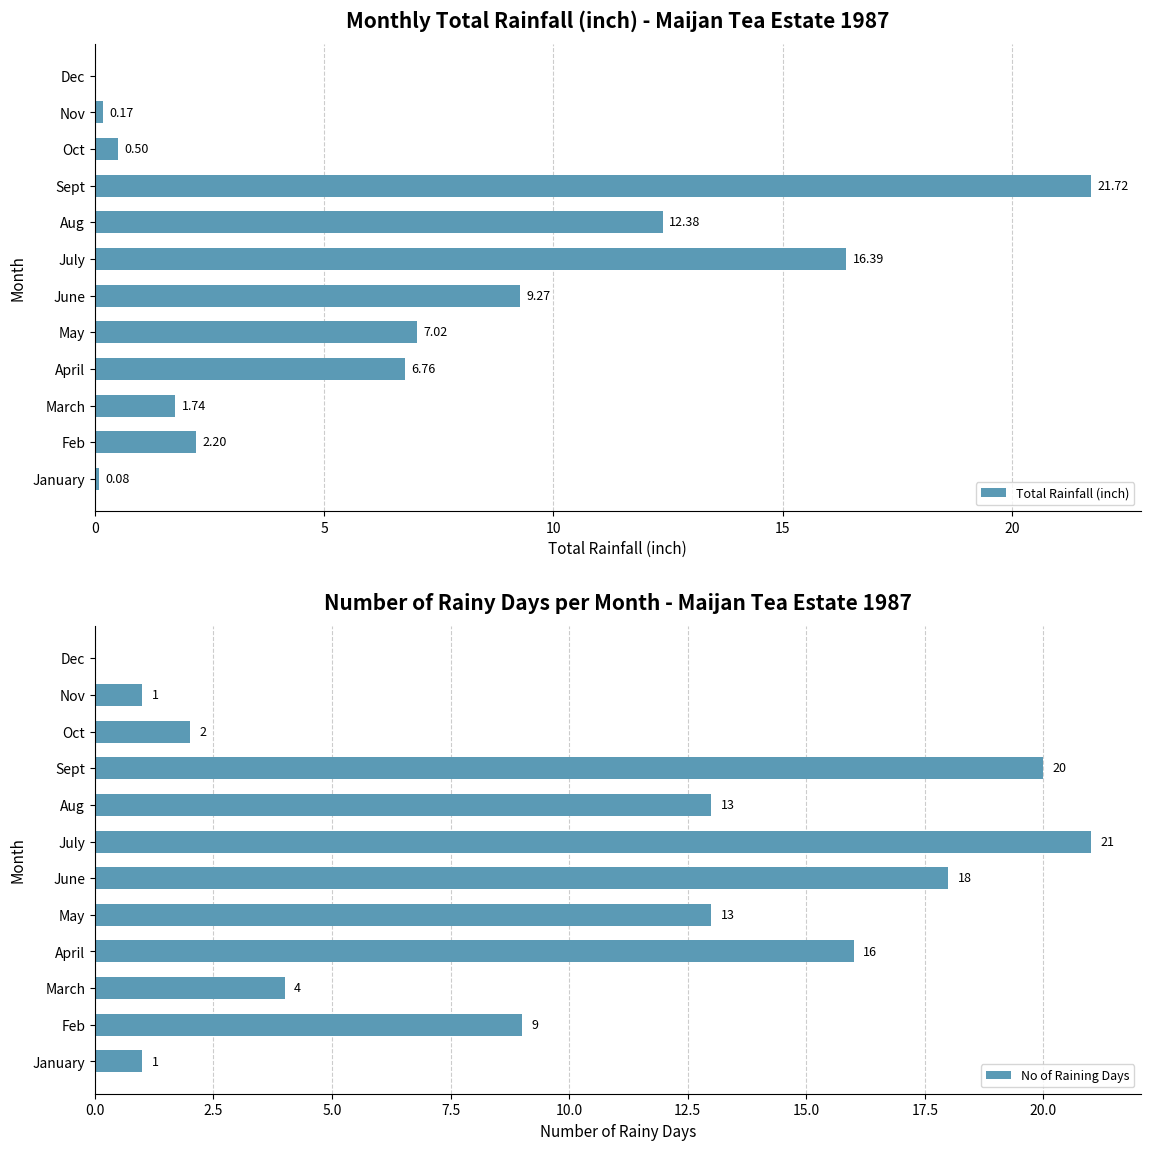

What is the difference between the second highest and second lowest values in the No of Raining Days series?

19.0